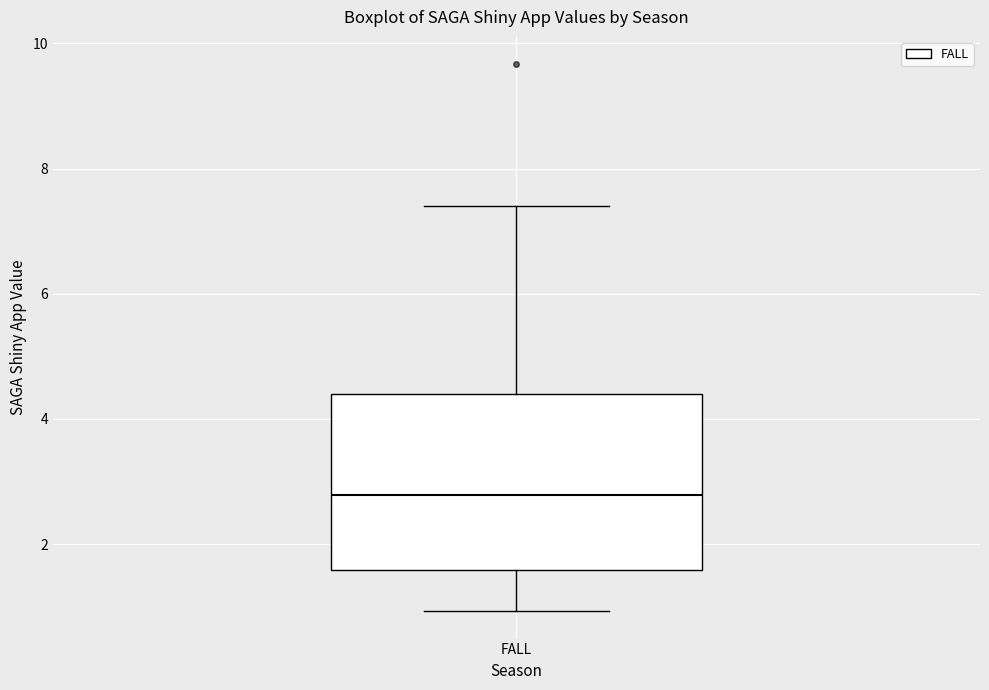

Read this box plot against the y-axis: the position of the median line, the range covered by the box, and the ends of both whiskers. The values are not printed on the chart, so give them approximately, as read against the axis.

median 2.8, box 1.6 to 4.4, whiskers 1.0 to 7.4